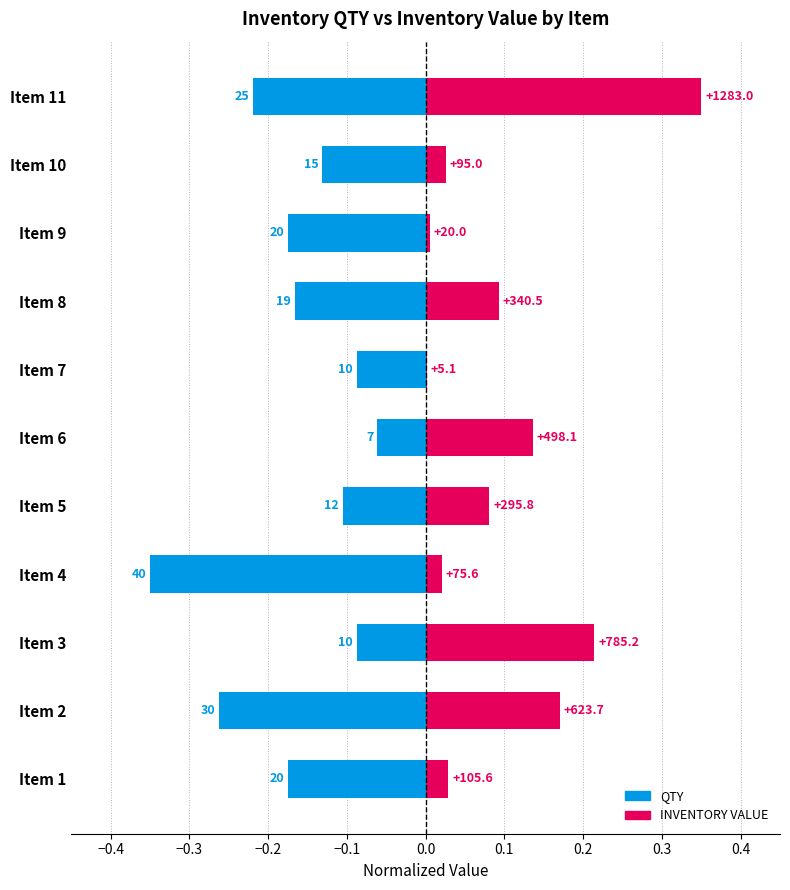

Is the value of QTY at Item 5 greater than the value of INVENTORY VALUE at Item 4?

No